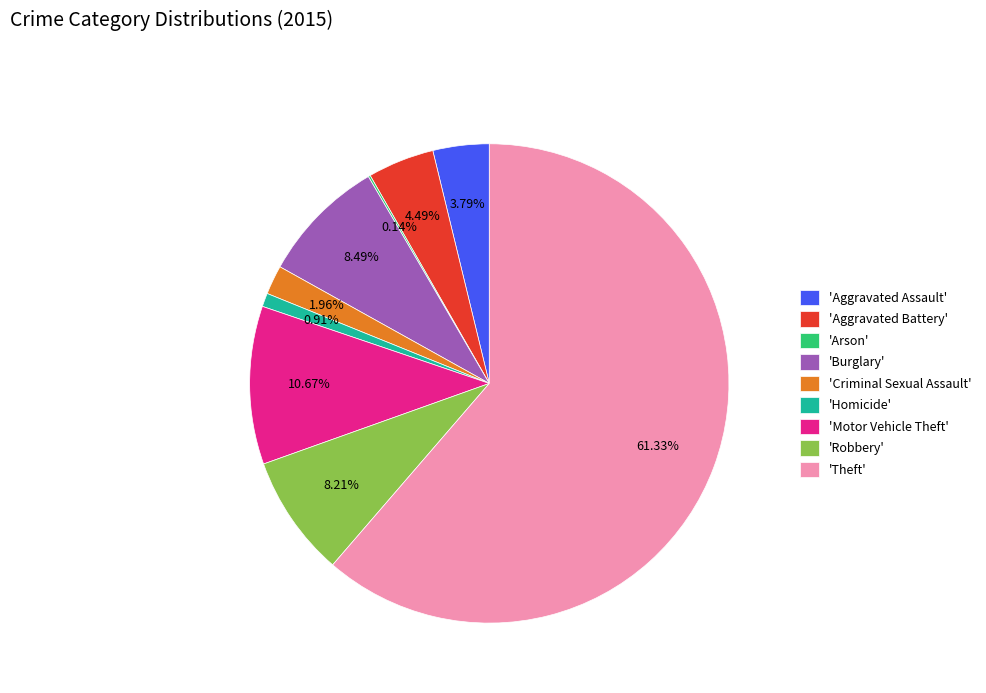

What is the largest slice in the pie chart?

'Theft'